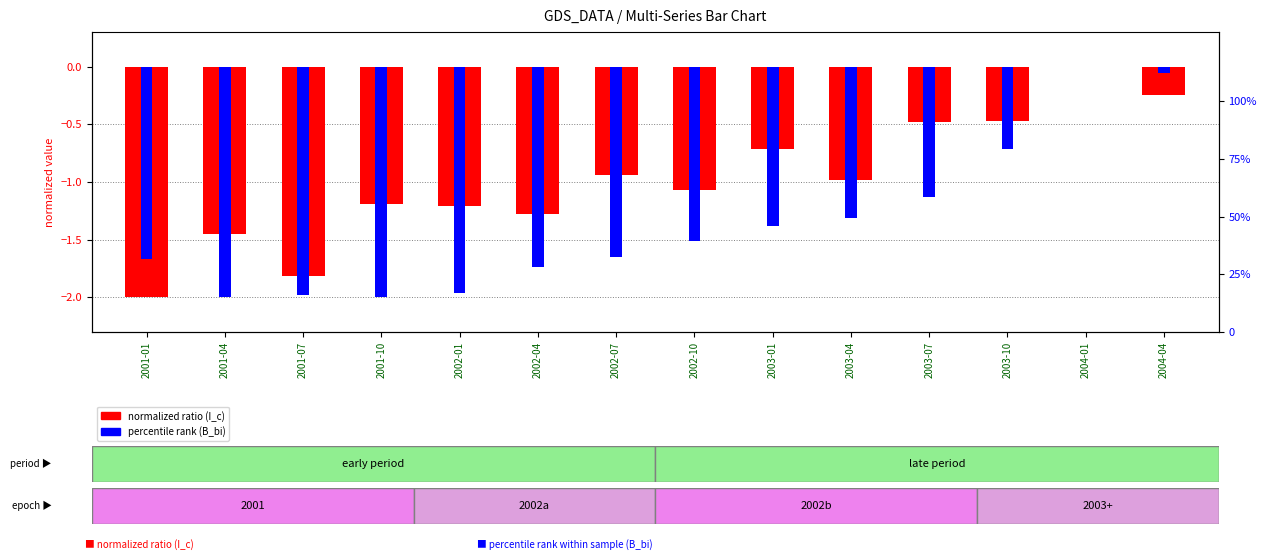

Reading left to right, list all the values displayed in this chart.

I_c (normalized): -2.0	-1.5	-1.8	-1.2	-1.2	-1.3	-0.9	-1.1	-0.7	-1.0	-0.5	-0.5	0.0	-0.2
B_bi (percentile): -1.7	-2.0	-2.0	-2.0	-2.0	-1.7	-1.7	-1.5	-1.4	-1.3	-1.1	-0.7	0.0	-0.1